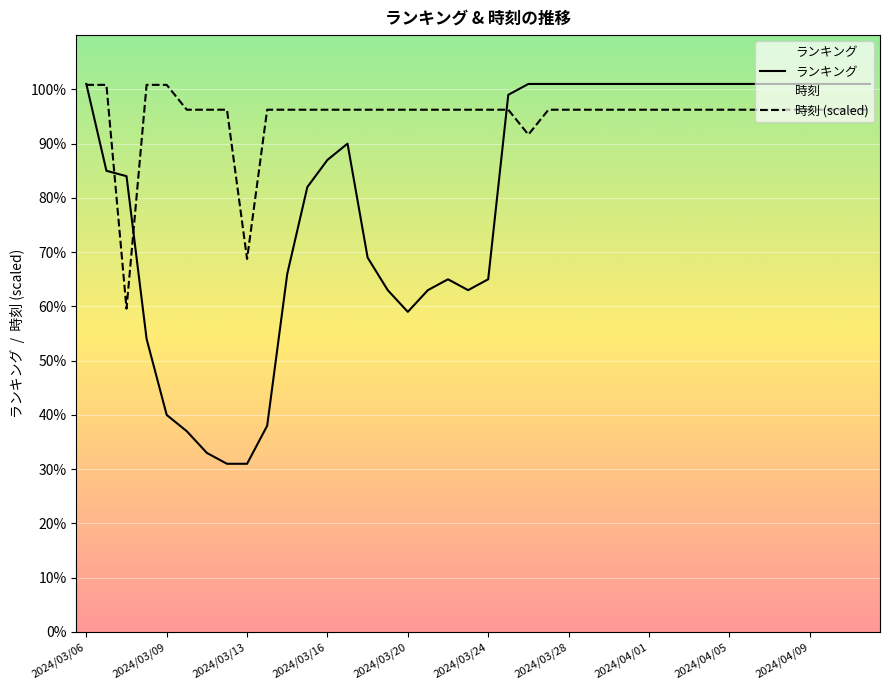

At which category is the sum across all series the highest?

2024/03/06